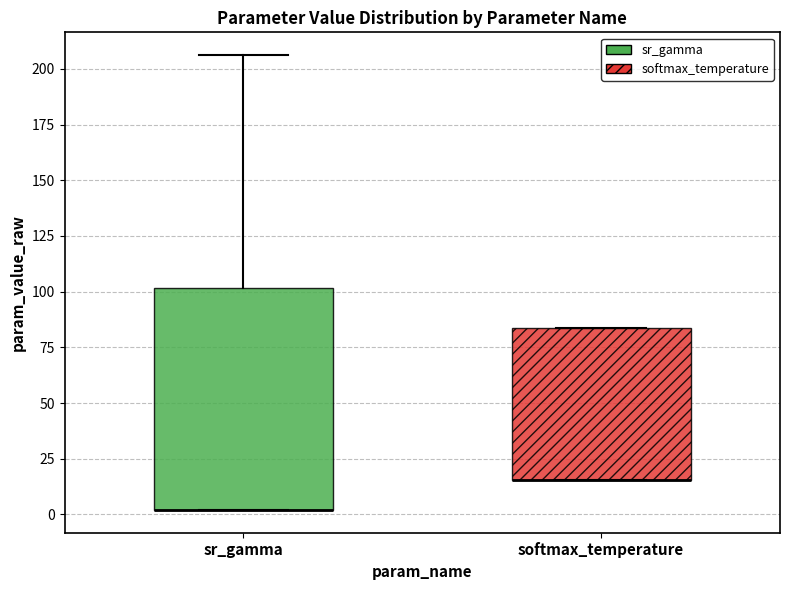

Where does the upper whisker of the box for sr_gamma end on the y-axis? The values are not printed on the chart, so give them approximately, as read against the axis.

205